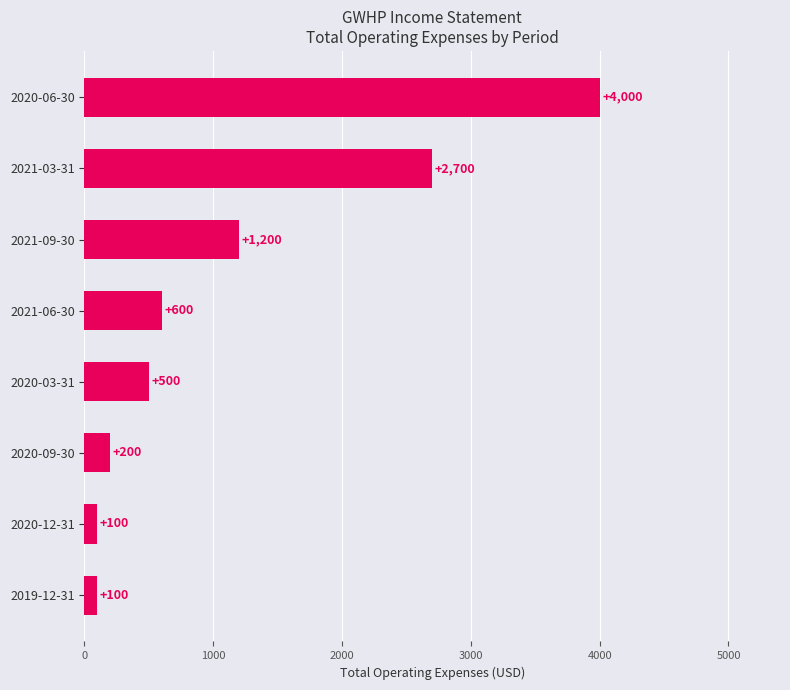

The value at 2020-06-30 is 4000. True or false?

True